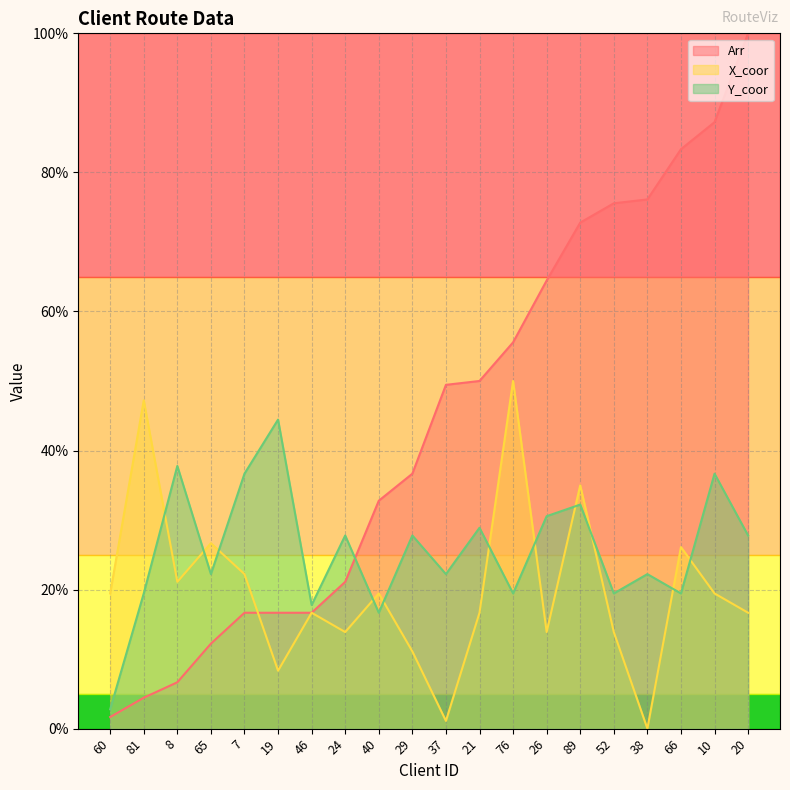

Where is the first local minimum for X_coor?

8